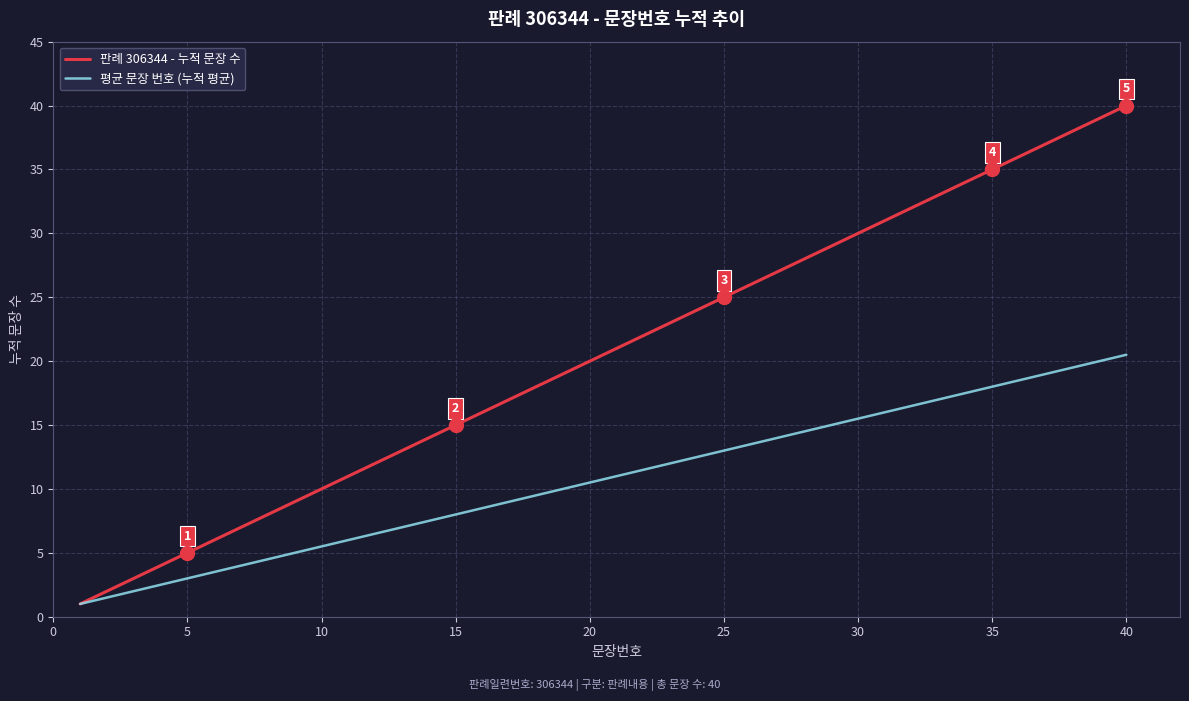

Which series has the widest spread of values?

판례 306344 - 누적 문장 수